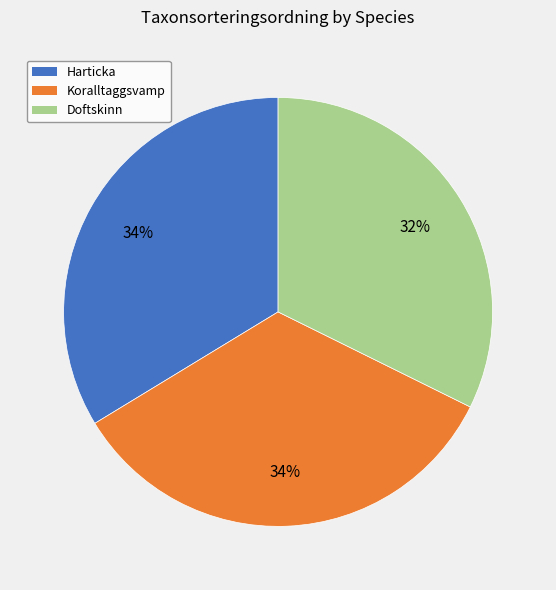

To the nearest percent, what is the average slice percentage?

33%